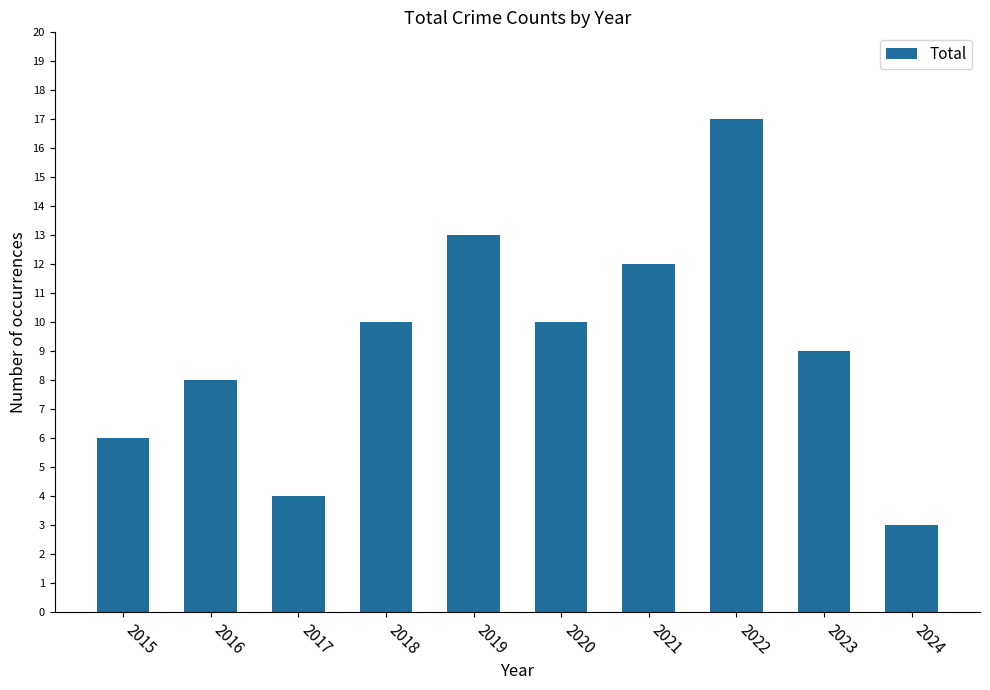

What is the difference between the maximum and second lowest values?

13